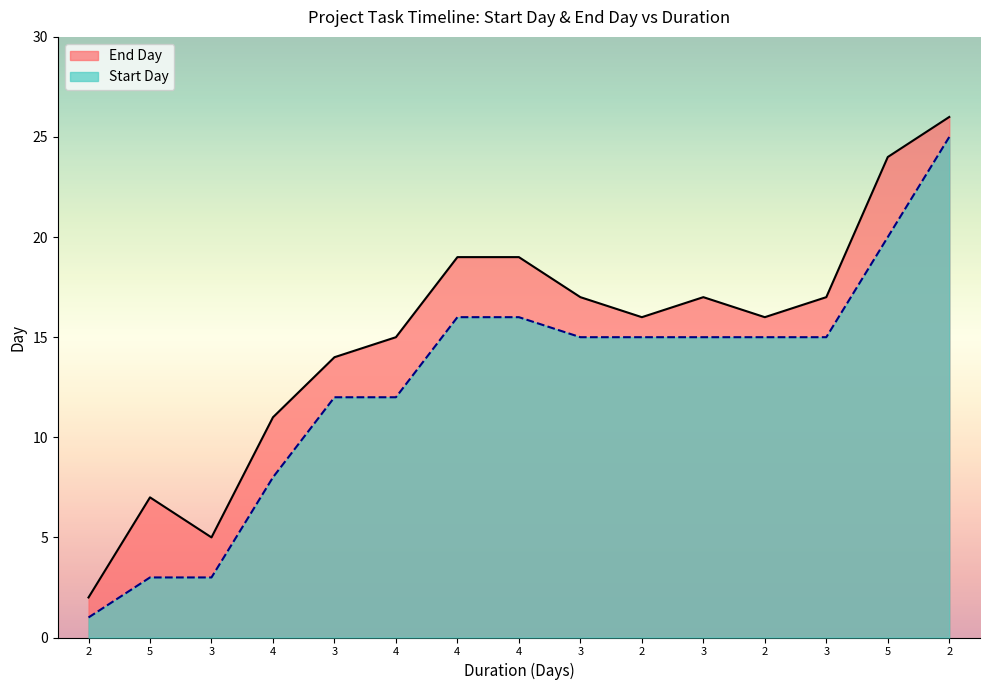

List the series in order of their overall mean, lowest first.

Start Day, End Day